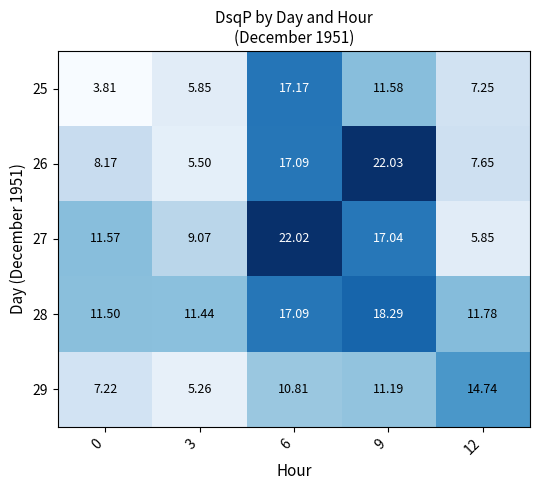

Is the value of 26 at 9 greater than the value of 29 at 12?

Yes